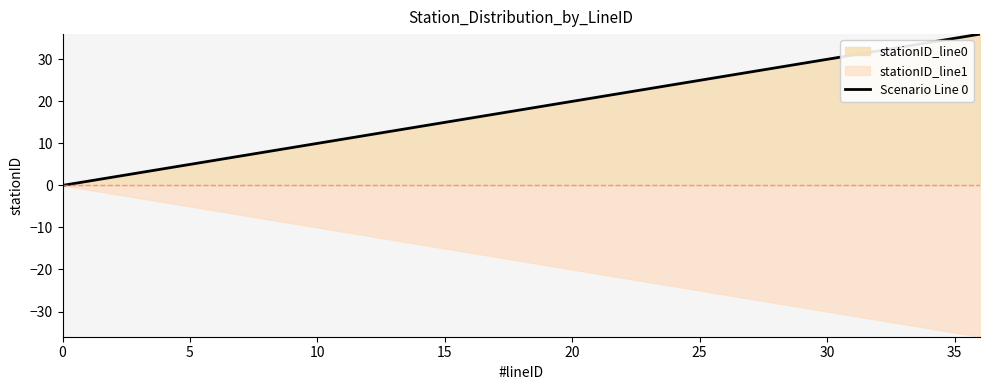

What is the sum of all values?

666